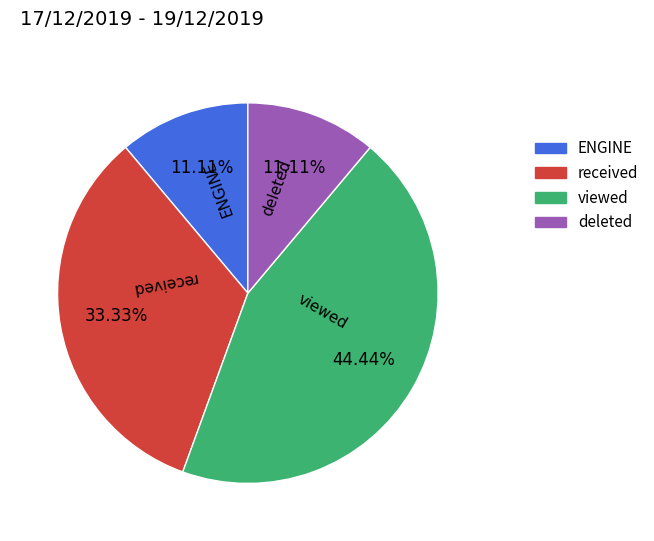

To the nearest percent, what portion does ENGINE represent?

11%